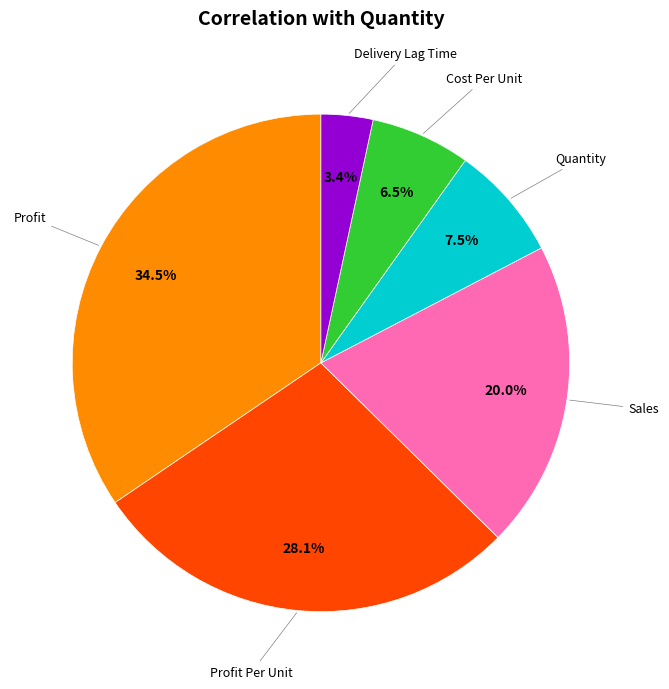

Does any single category account for the majority?

No